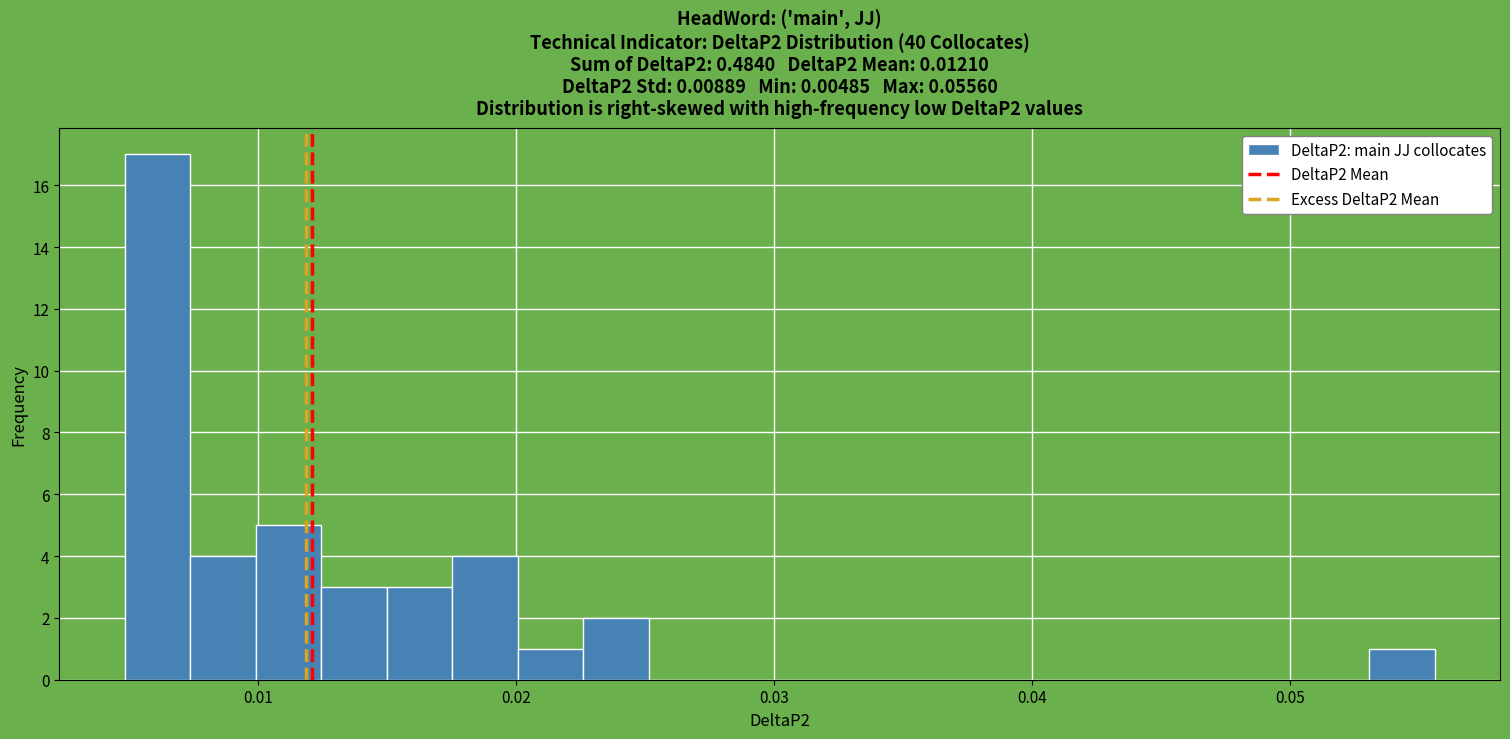

Read against the x-axis, roughly where is the centre of the tallest bar?

0.006